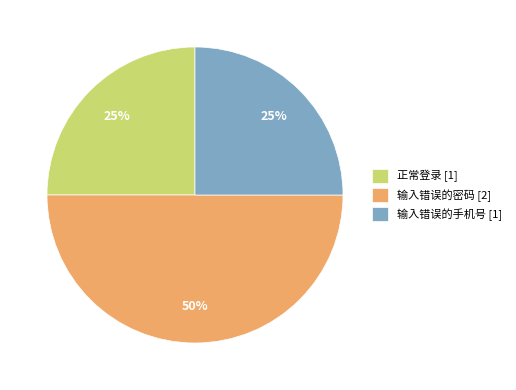

Between 输入错误的手机号 [1] and 输入错误的密码 [2], which is larger?

输入错误的密码 [2]